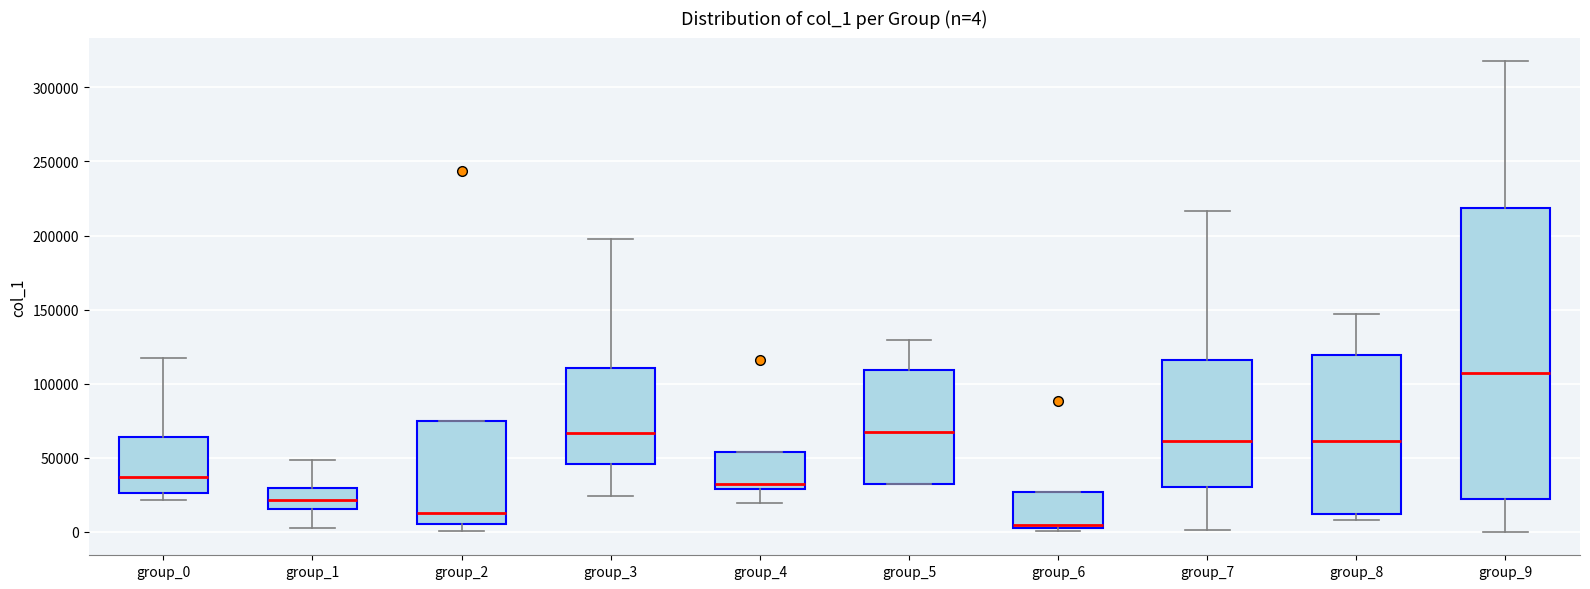

Which box is the tallest, from its lower edge to its upper edge?

group_9